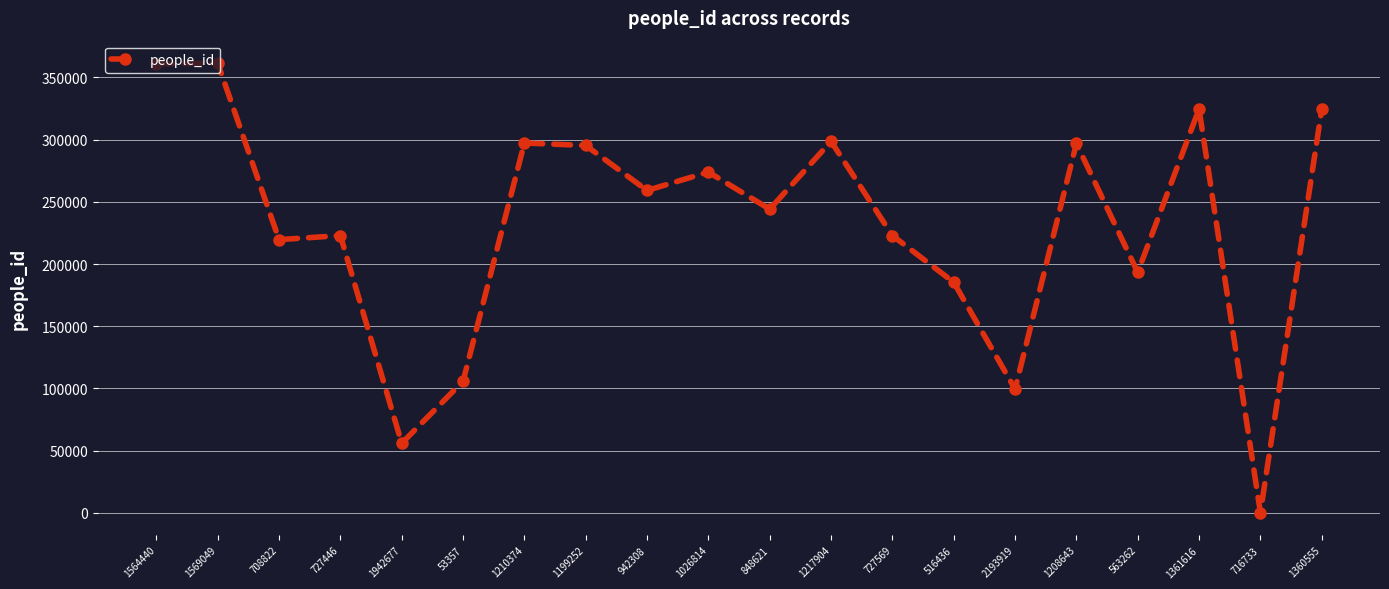

What is the change in value from 53357 to 1360555?

+218662